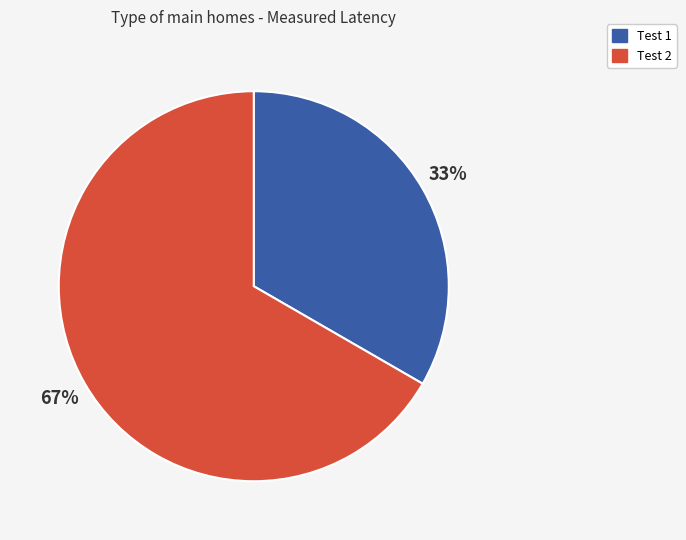

What percentage is the Test 2 slice, to the nearest percent?

67%